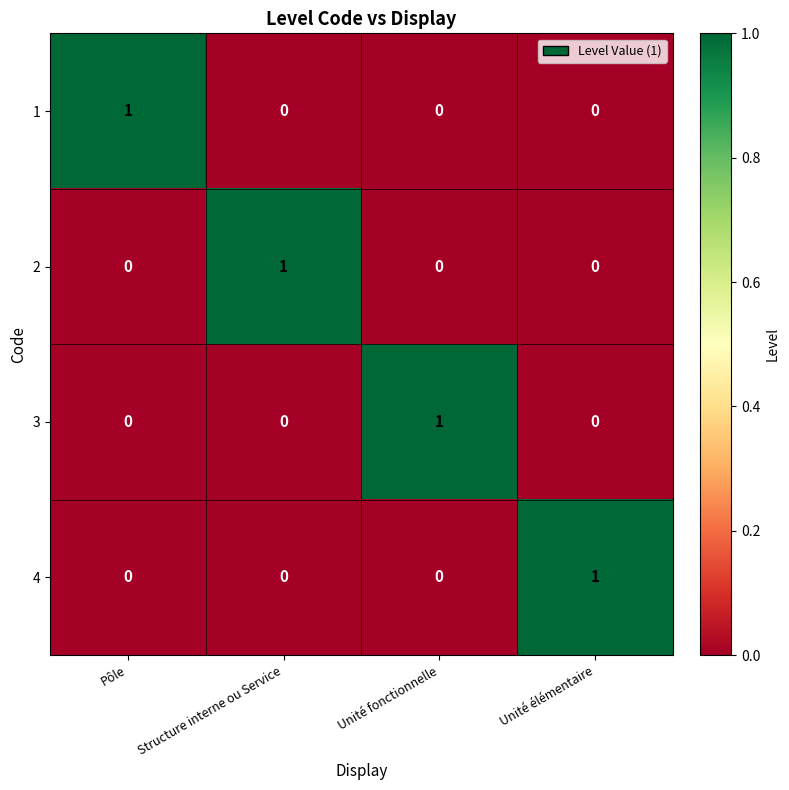

True or false: 1 has a value of 0 at Unité fonctionnelle.

True